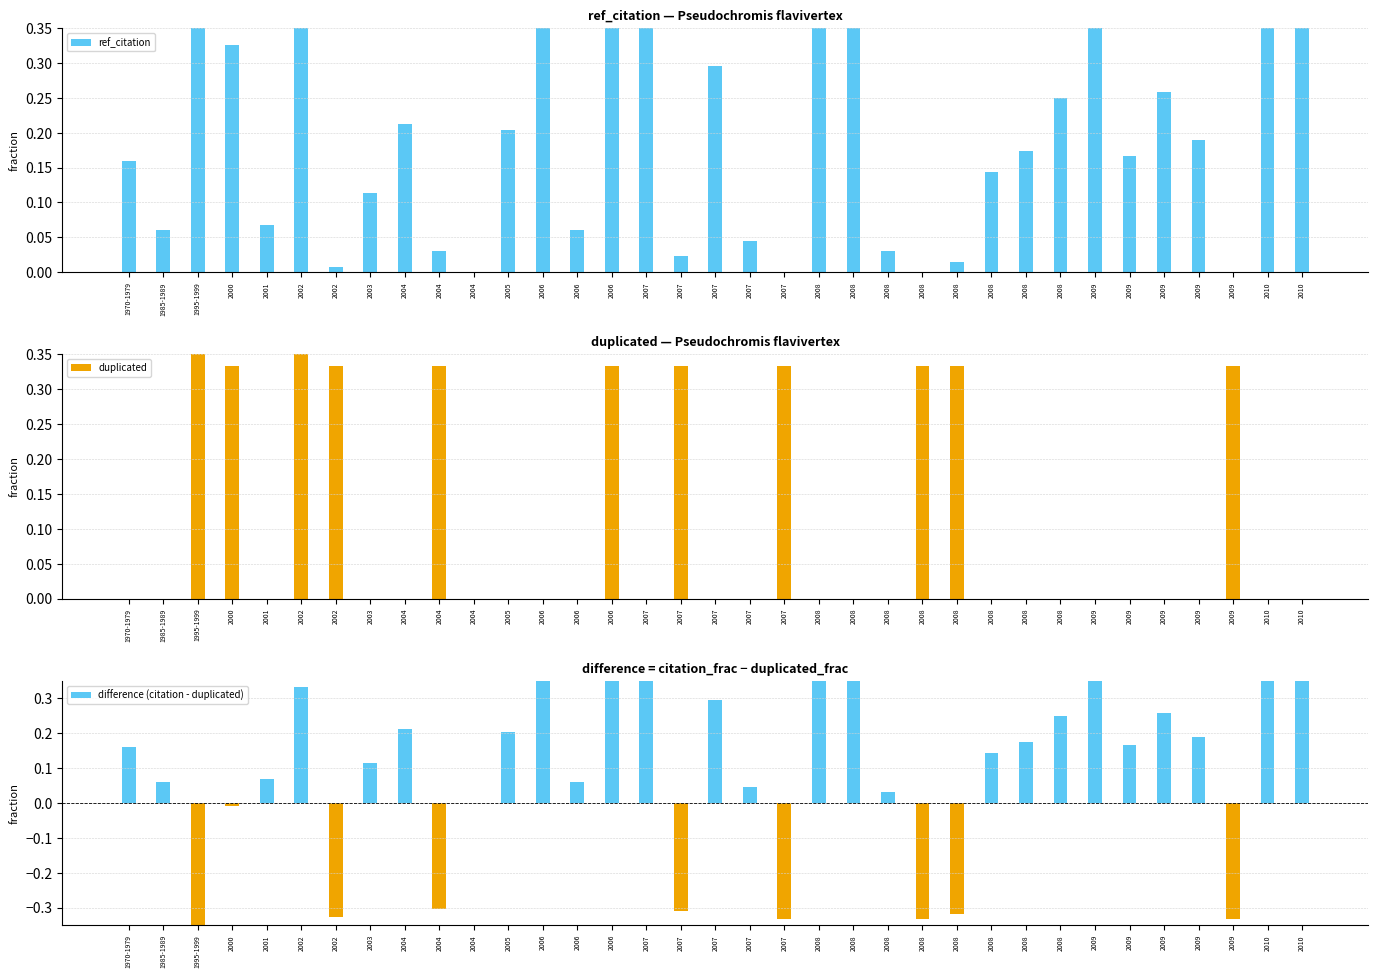

At which label is duplicated closest to 0?

1970-1979